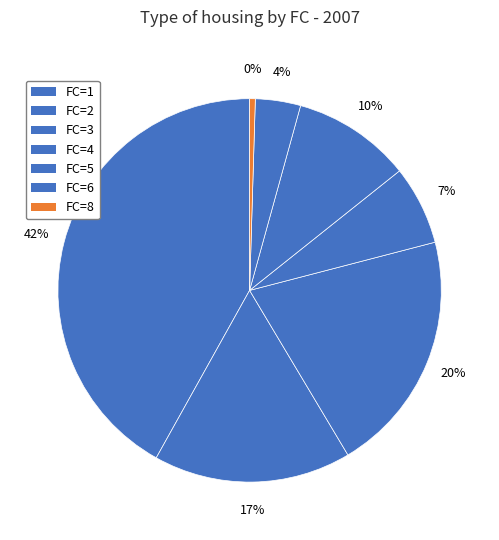

How many segments does this pie chart have?

7